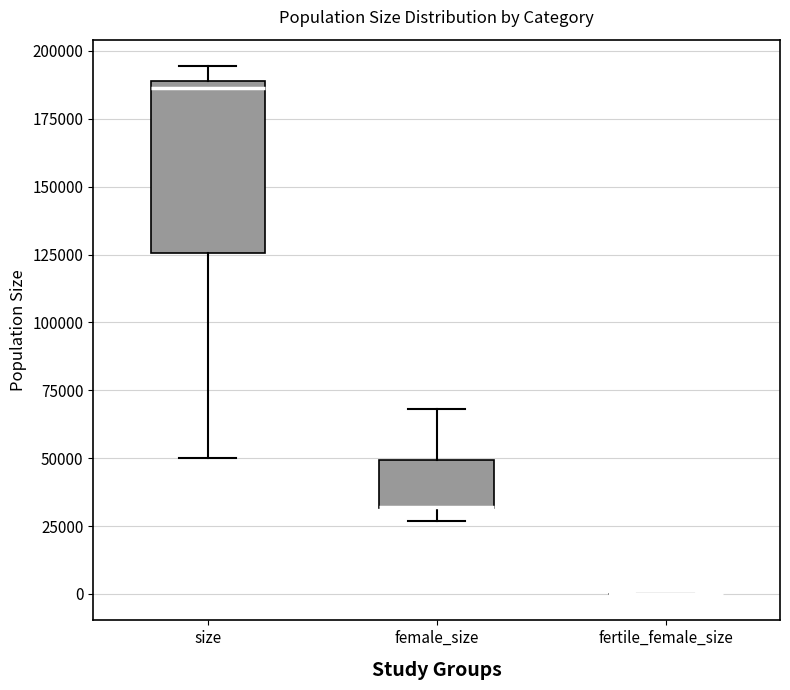

Reading left to right, transcribe this box plot: for each box, give where its median line is, the range the box spans, and where its two whiskers end, as read against the y-axis. The values are not printed on the chart, so give them approximately, as read against the axis.

size: median 185000, box 125000 to 190000, whiskers 50000 to 195000
female_size: median 30000 (drawn on the box's lower edge), box 30000 to 50000, whiskers 25000 to 70000
fertile_female_size: box collapsed to a line at 0, whiskers 0 to 0